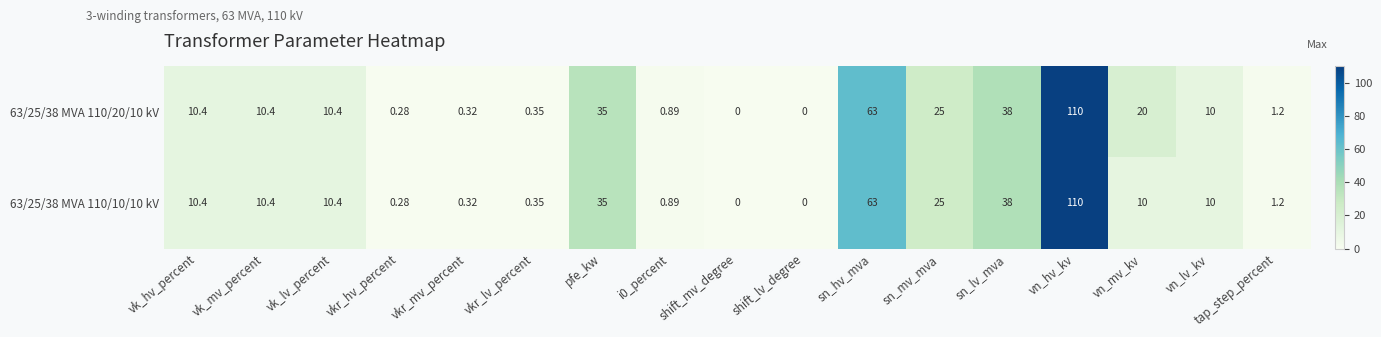

How many data points does each series have?

17